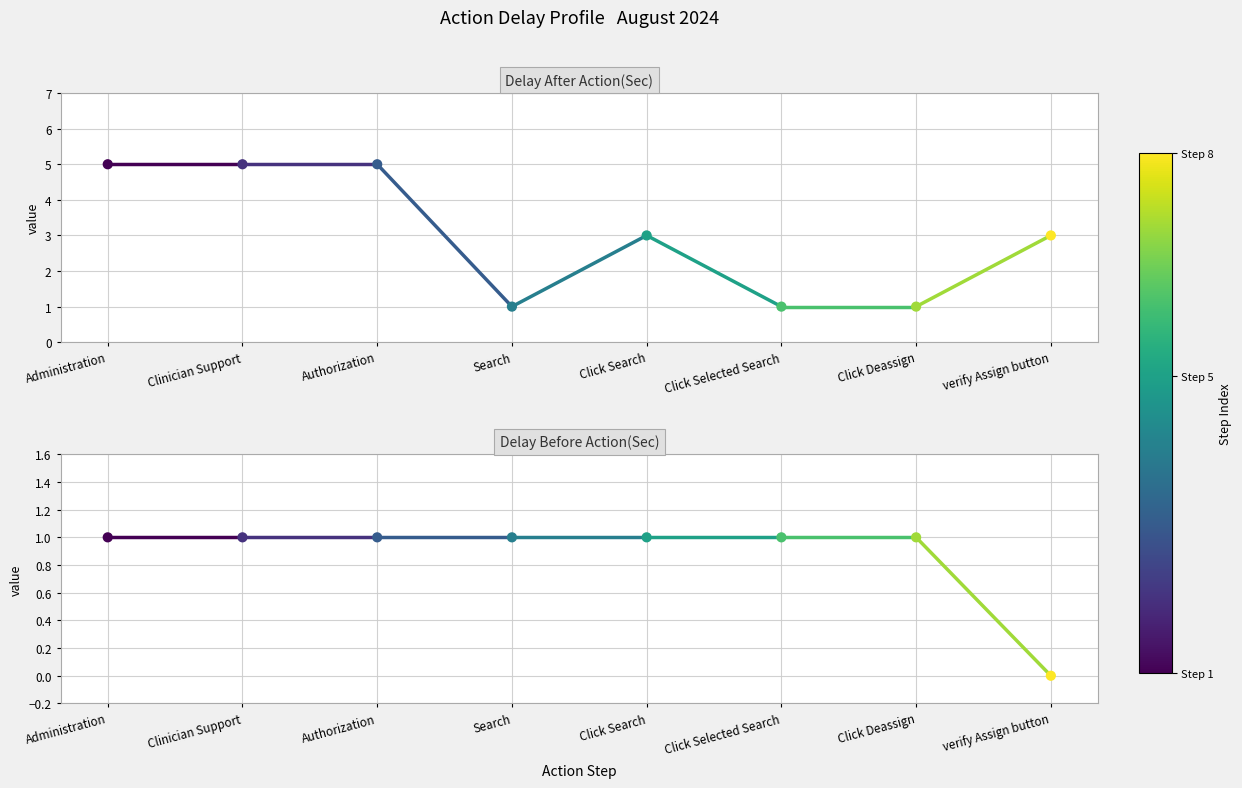

What are all the series names shown in the legend?

Delay After Action(Sec), Delay Before Action(Sec)